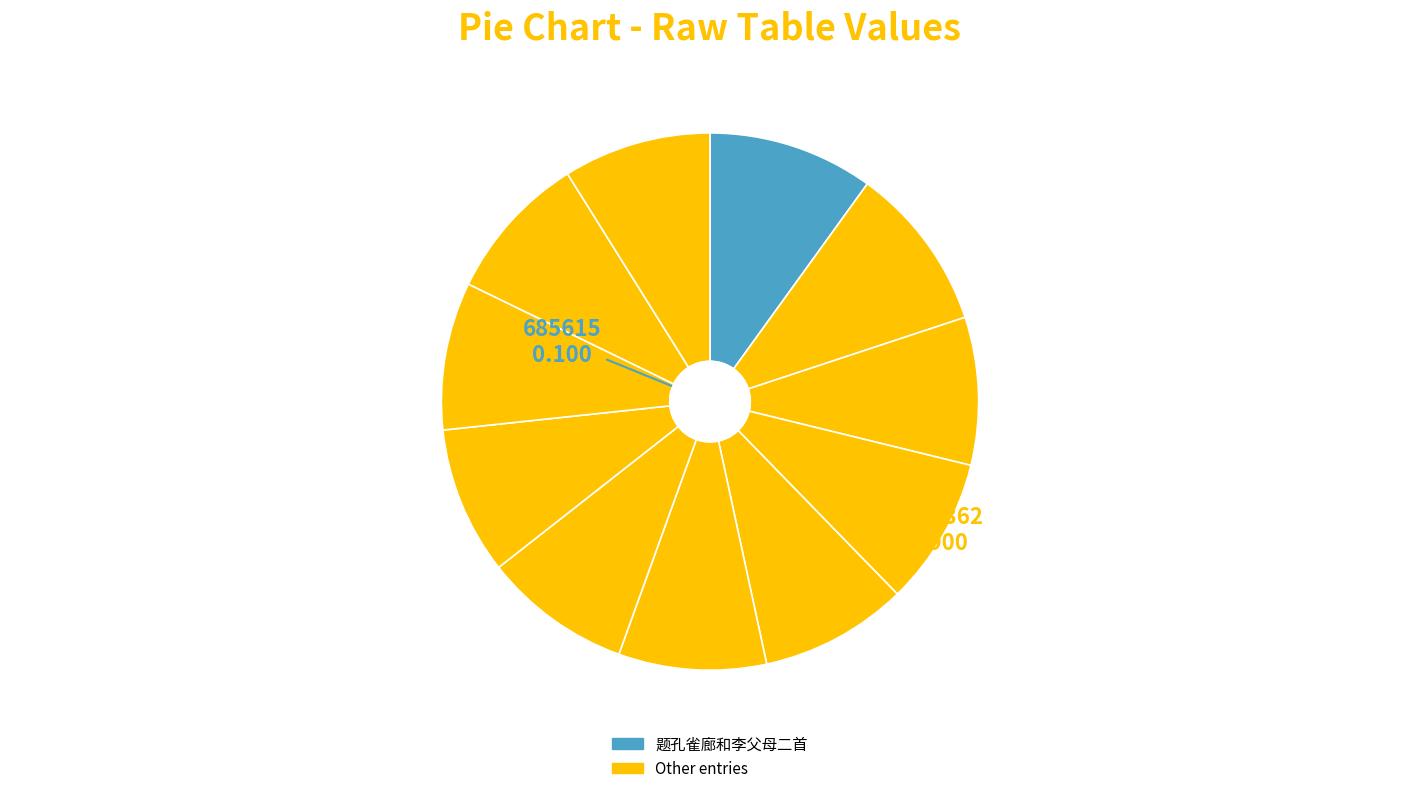

How many segments does this pie chart have?

11